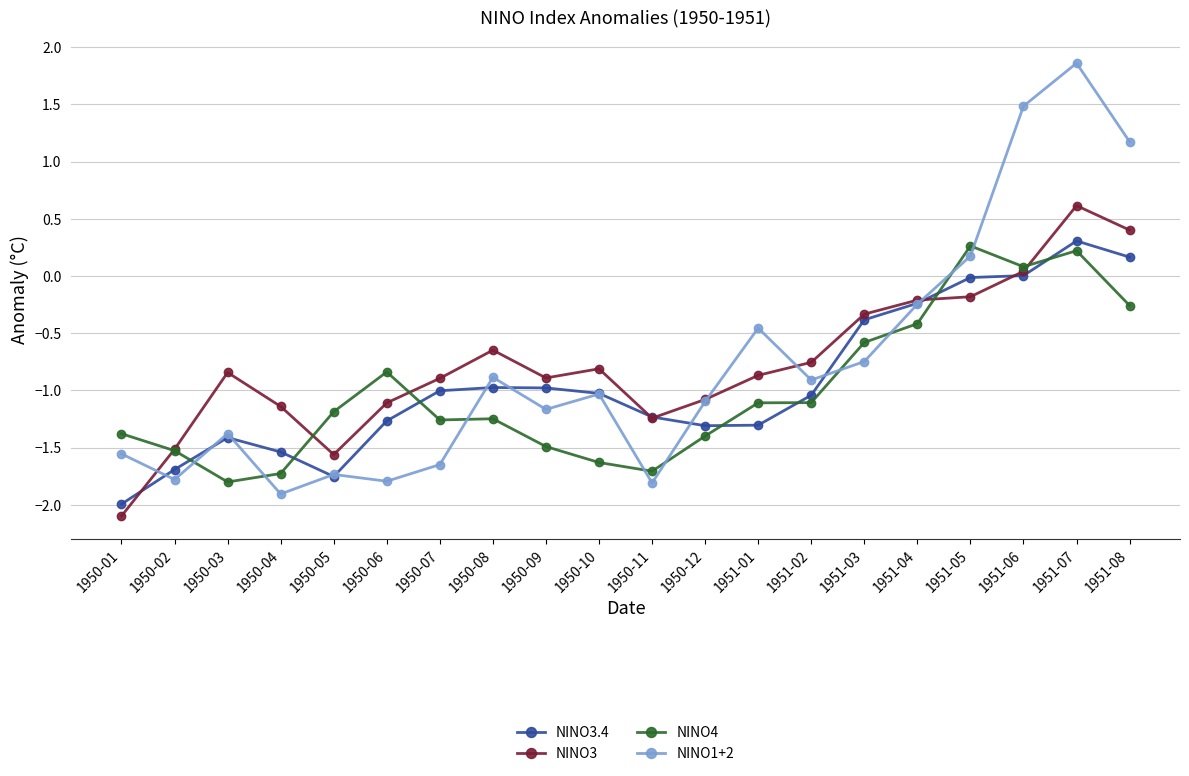

Is it true that NINO3.4 equals -1.0 at 1950-07?

True